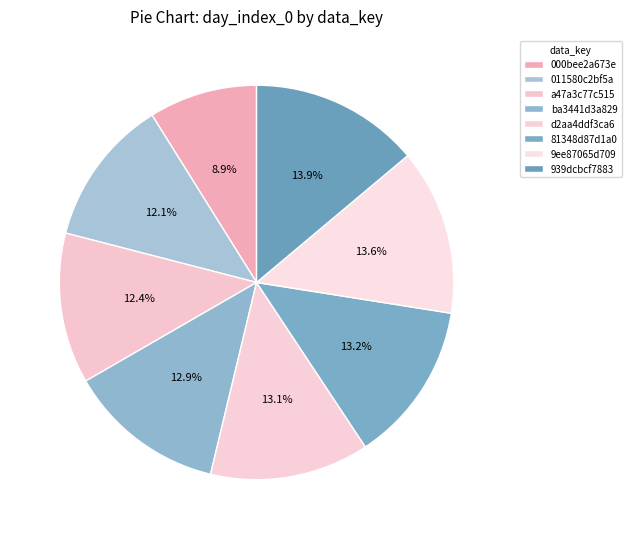

Combined, do 81348d87d1a0 and 939dcbcf7883 account for over 50%?

No